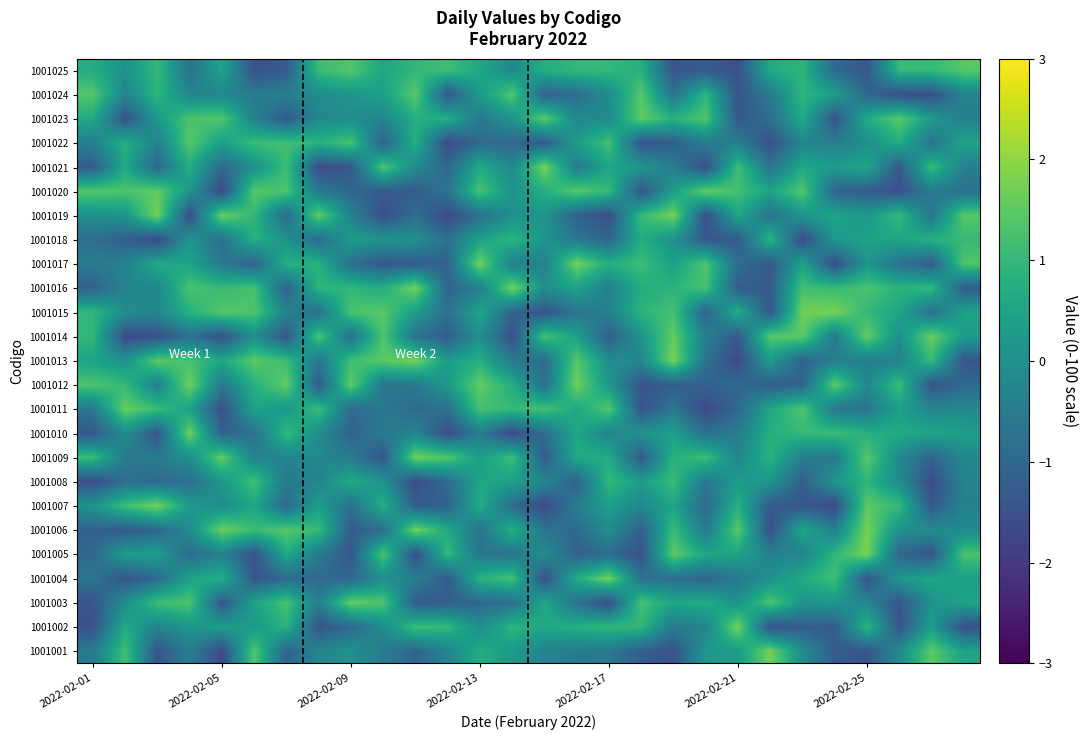

How many categories are shown in the chart?

28